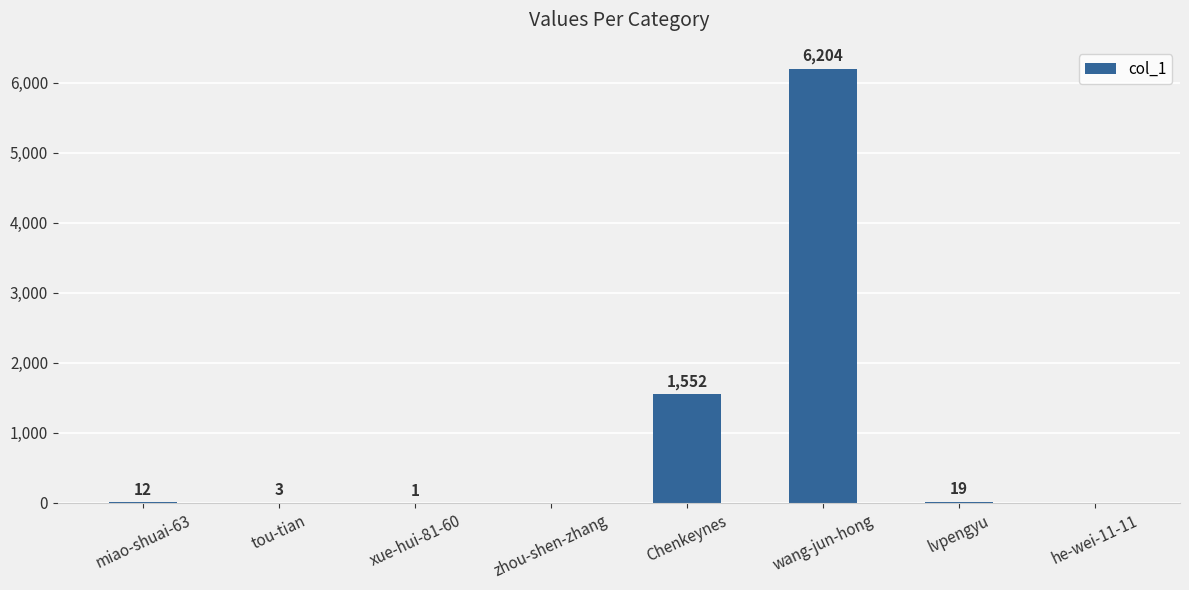

Is it true that the value at wang-jun-hong is 1769?

False